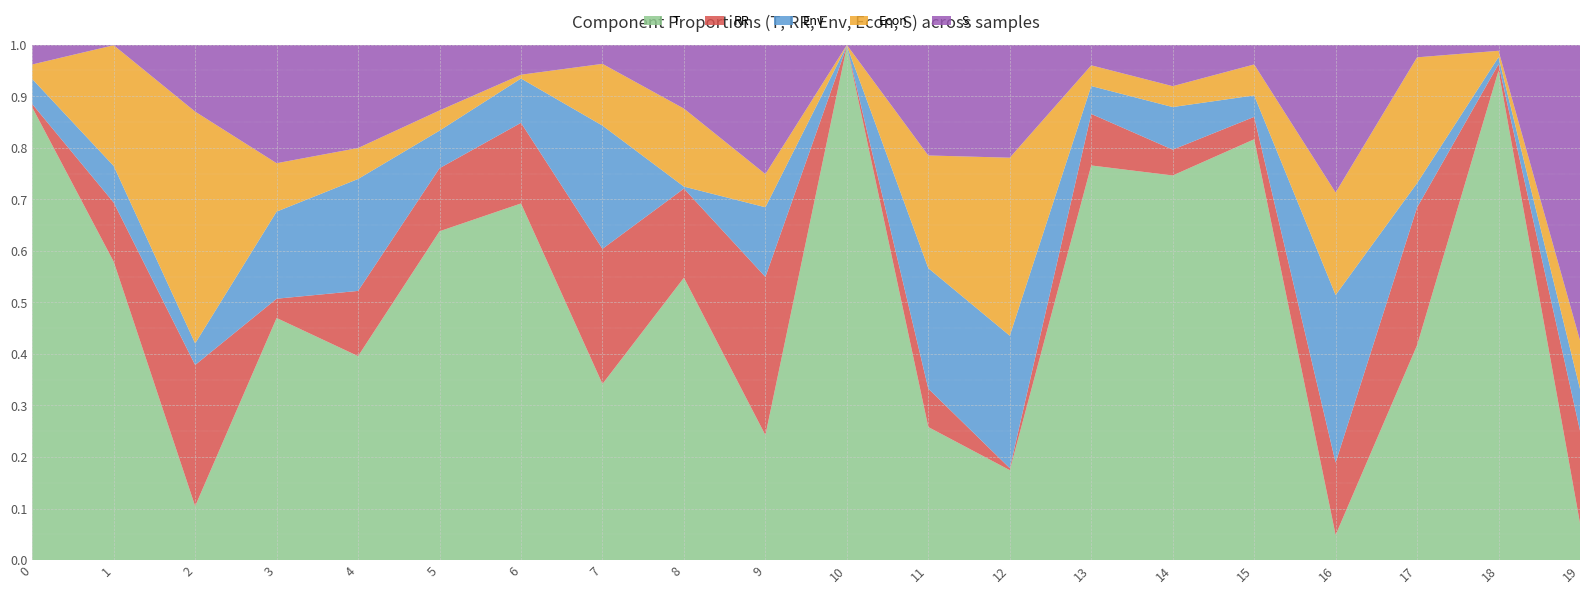

Reading left to right, what are all the values shown in this chart?

T: 0=0.9	1=0.6	2=0.1	3=0.5	4=0.4	5=0.6	6=0.7	7=0.3	8=0.5	9=0.2	10=1.0	11=0.3	12=0.2	13=0.8	14=0.7	15=0.8	16=0.0	17=0.4	18=0.9	19=0.1
RR: 0=0.0	1=0.1	2=0.3	3=0.0	4=0.1	5=0.1	6=0.2	7=0.3	8=0.2	9=0.3	10=0.0	11=0.1	12=0.0	13=0.1	14=0.1	15=0.0	16=0.1	17=0.3	18=0.0	19=0.2
Env: 0=0.0	1=0.1	2=0.0	3=0.2	4=0.2	5=0.1	6=0.1	7=0.2	8=0.0	9=0.1	10=0.0	11=0.2	12=0.3	13=0.1	14=0.1	15=0.0	16=0.3	17=0.0	18=0.0	19=0.1
Econ: 0=0.0	1=0.2	2=0.4	3=0.1	4=0.1	5=0.0	6=0.0	7=0.1	8=0.2	9=0.1	10=0.0	11=0.2	12=0.3	13=0.0	14=0.0	15=0.1	16=0.2	17=0.2	18=0.0	19=0.1
S: 0=0.0	1=0.0	2=0.1	3=0.2	4=0.2	5=0.1	6=0.1	7=0.0	8=0.1	9=0.3	10=0.0	11=0.2	12=0.2	13=0.0	14=0.1	15=0.0	16=0.3	17=0.0	18=0.0	19=0.6